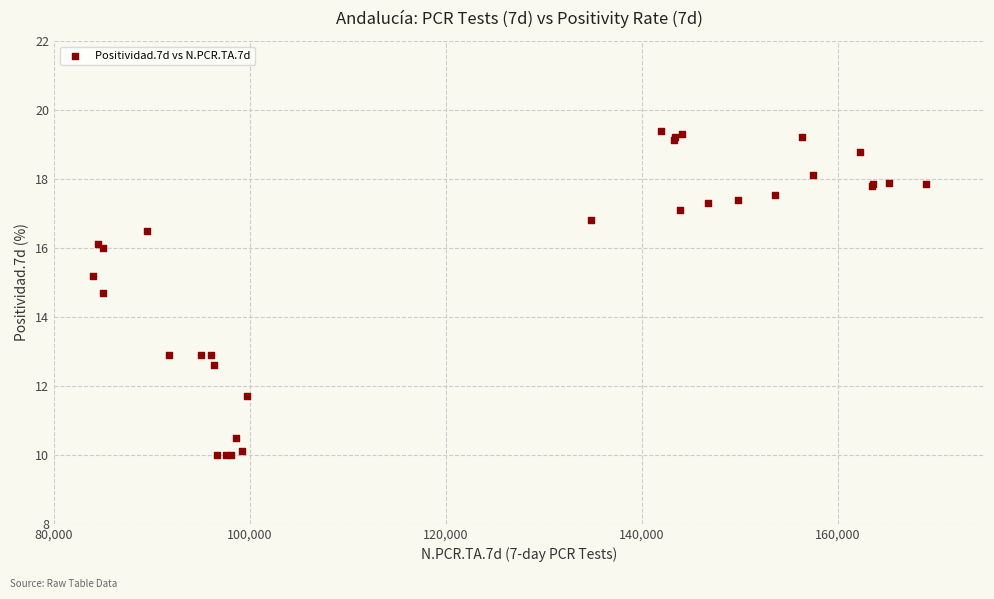

What Y value in the scatter plot is closest to 14?

14.7